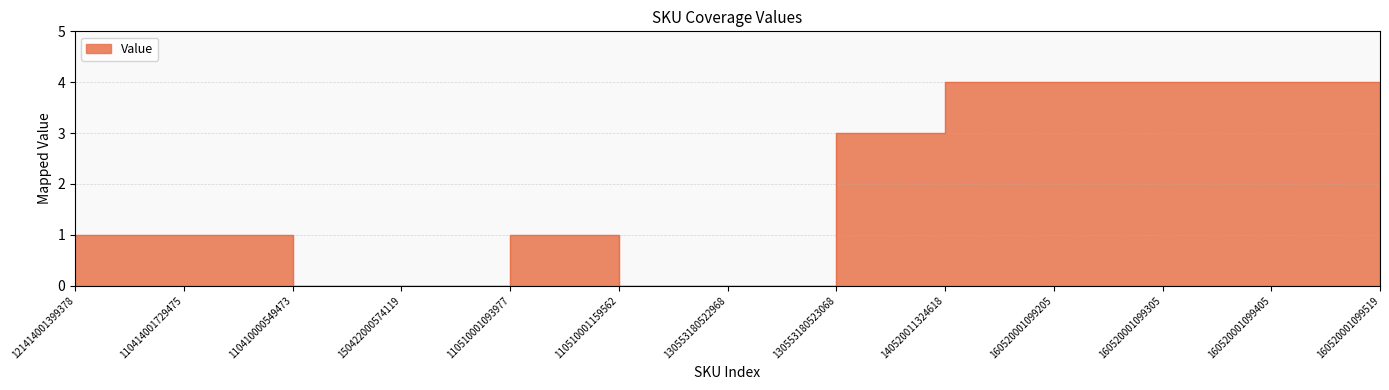

What is the label of the 5th point from the right?

140520011324618